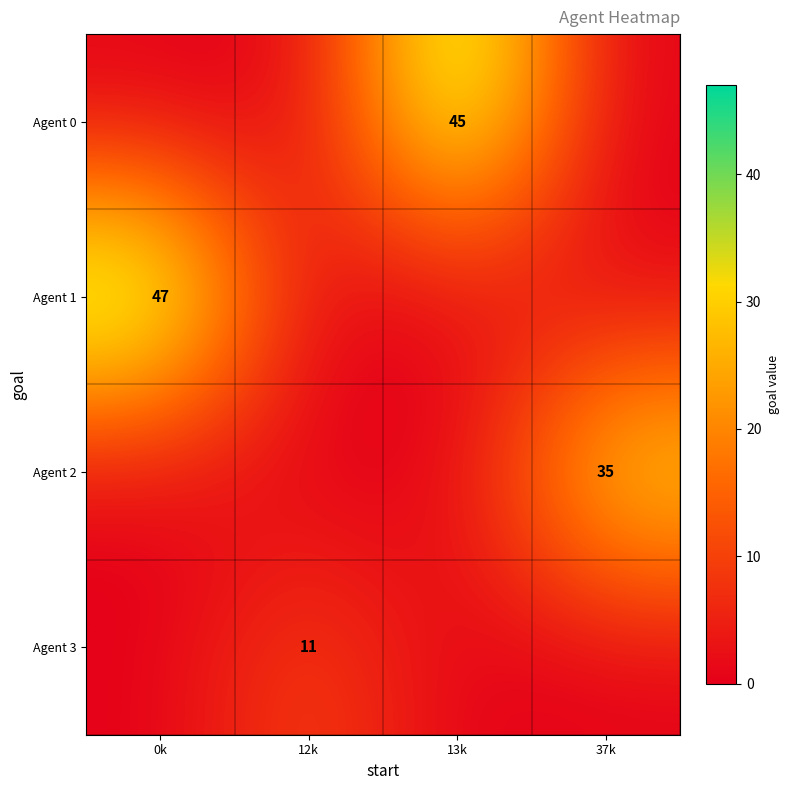

What is the greatest value displayed?

47